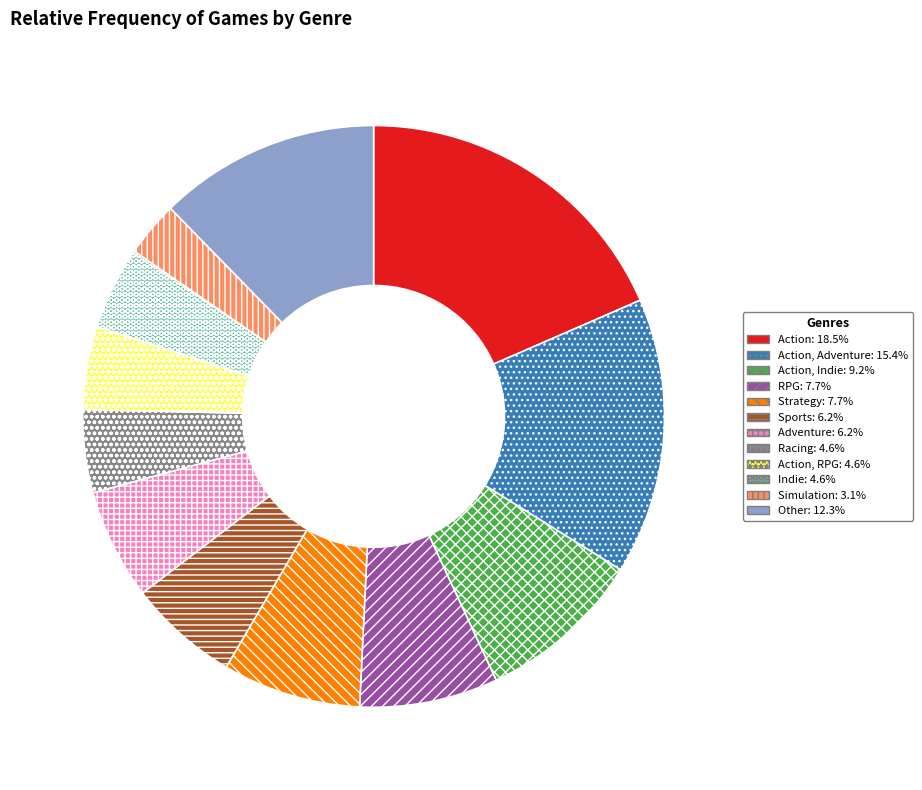

Does any single category account for the majority?

No